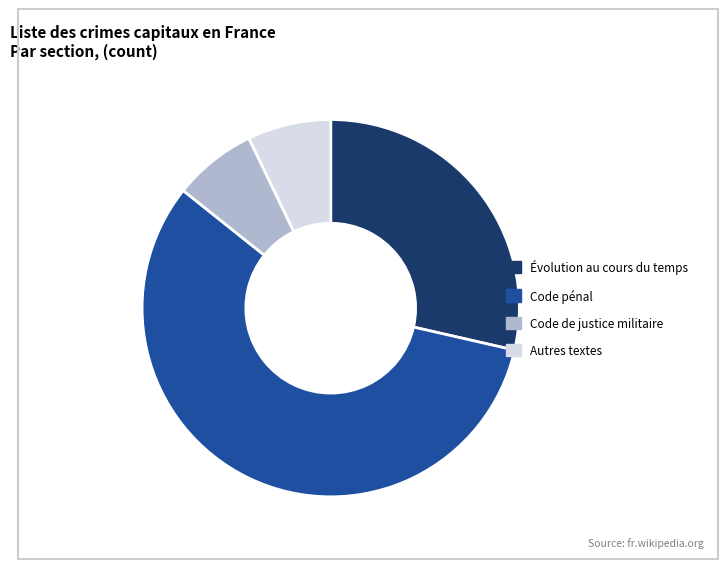

The Code pénal slice represents 44% of the pie. True or false?

False